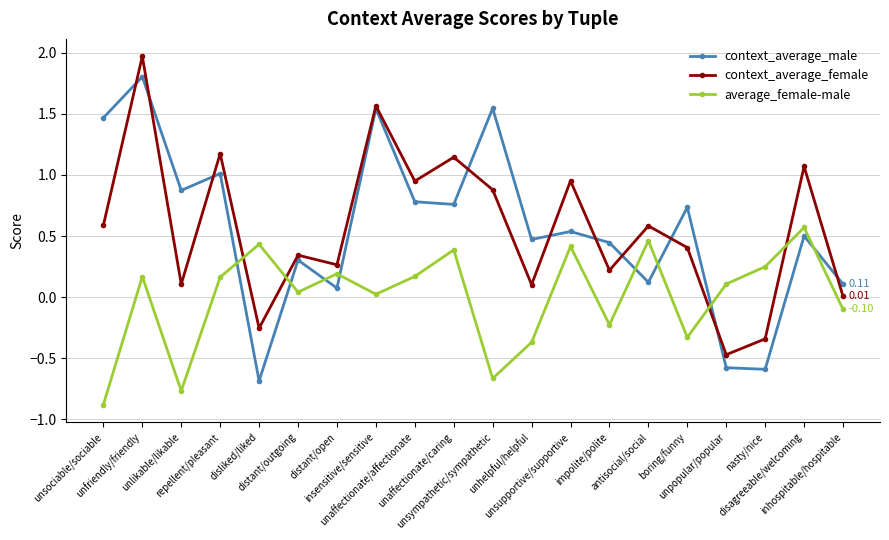

Which category has the highest value in the context_average_female series?

unfriendly/friendly